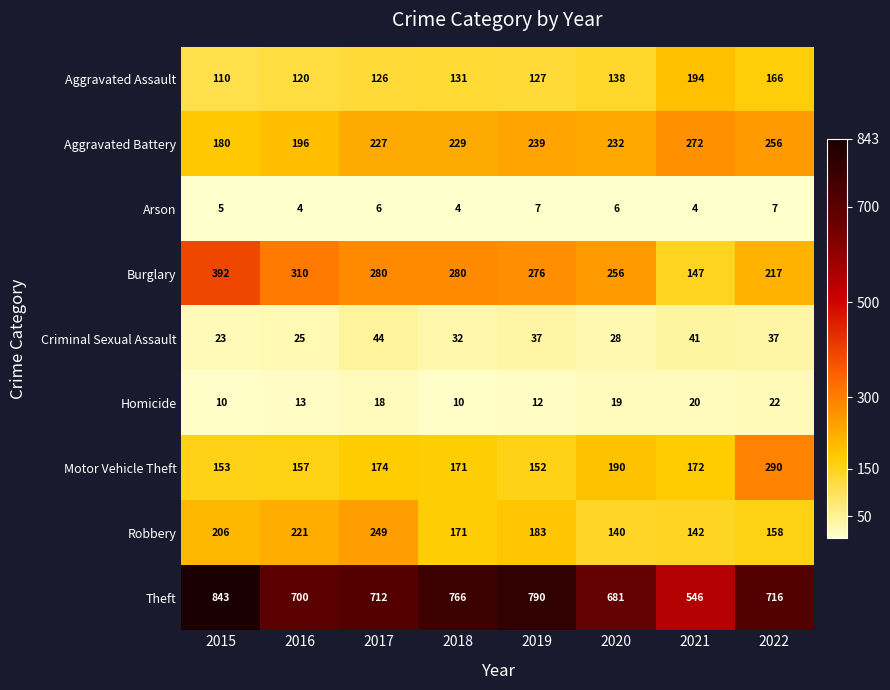

At which label does Criminal Sexual Assault first exceed 37?

2017